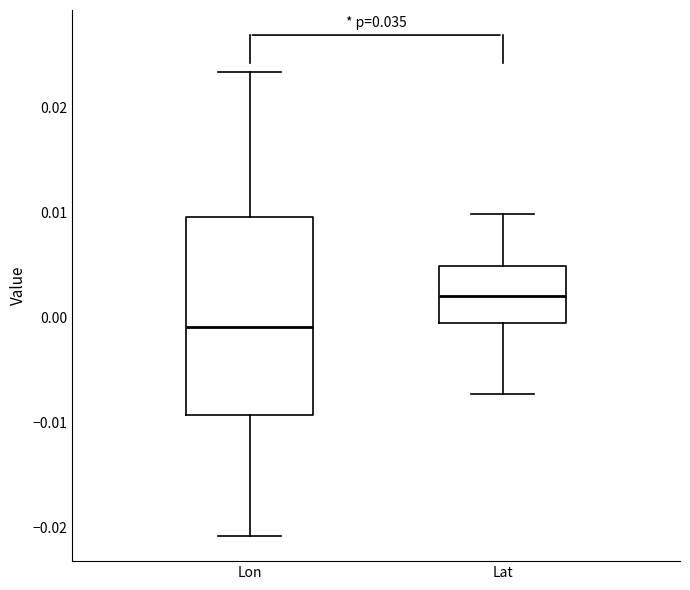

Which box's median line is the lowest?

Lon